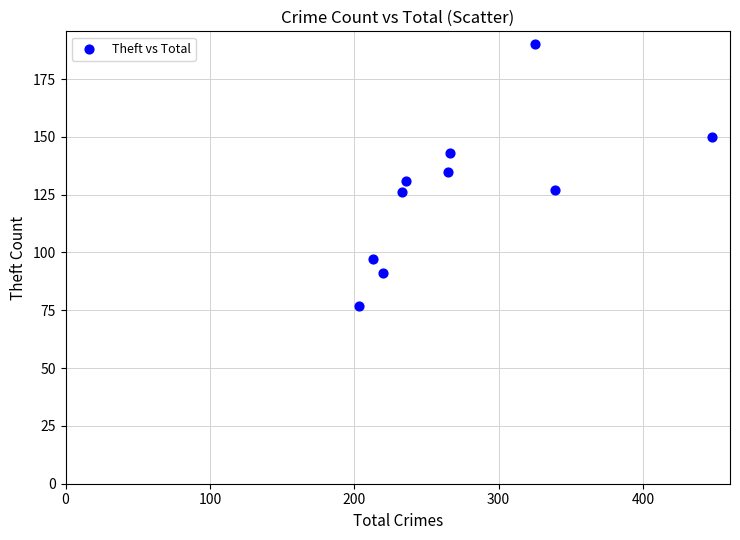

What is the range of Y values (max minus min)?

113